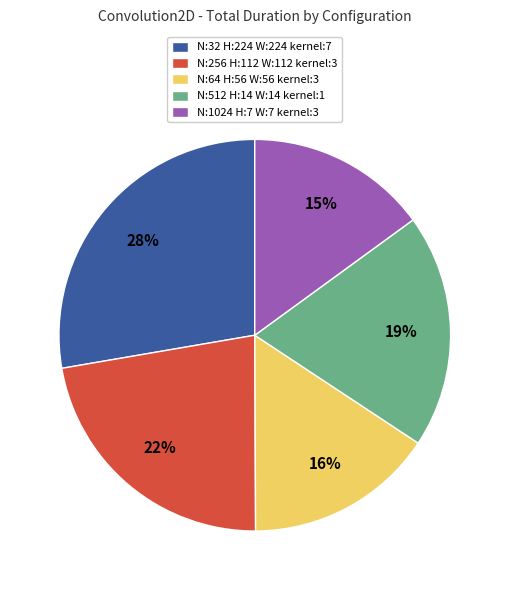

Approximately how many times larger is the value at N:512 H:14 W:14 kernel:1 compared to N:256 H:112 W:112 kernel:3?

0.9